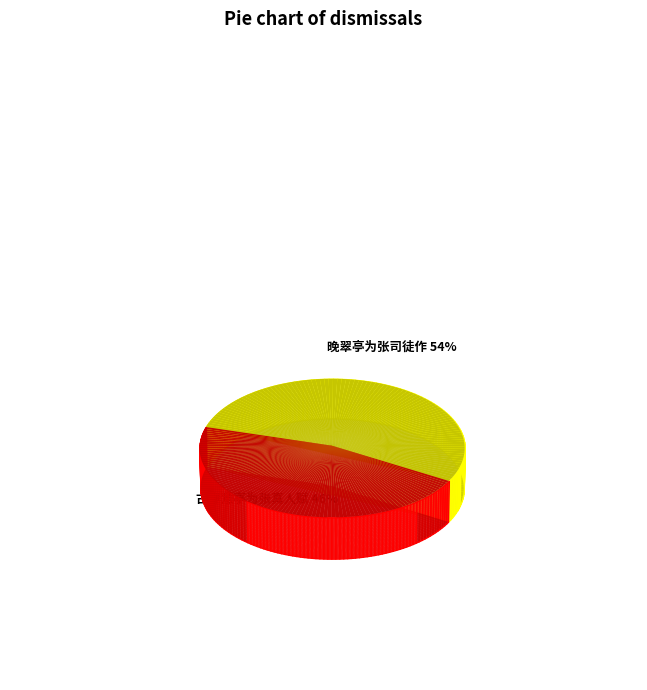

Which has a higher value, 古春意亭为张真人赋 or 晚翠亭为张司徒作?

晚翠亭为张司徒作